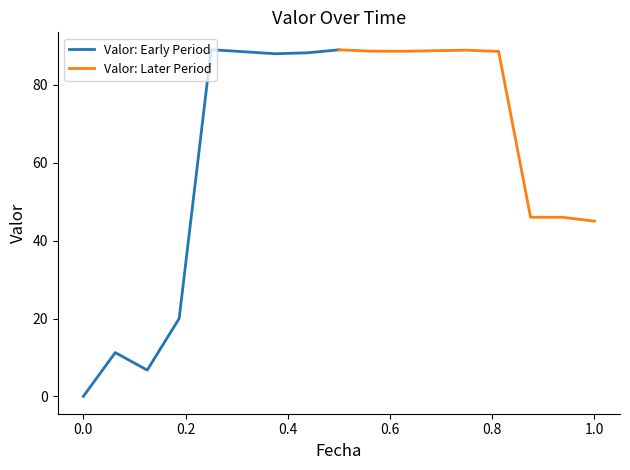

What is the highest value of the Valor: Early Period series?

89.0